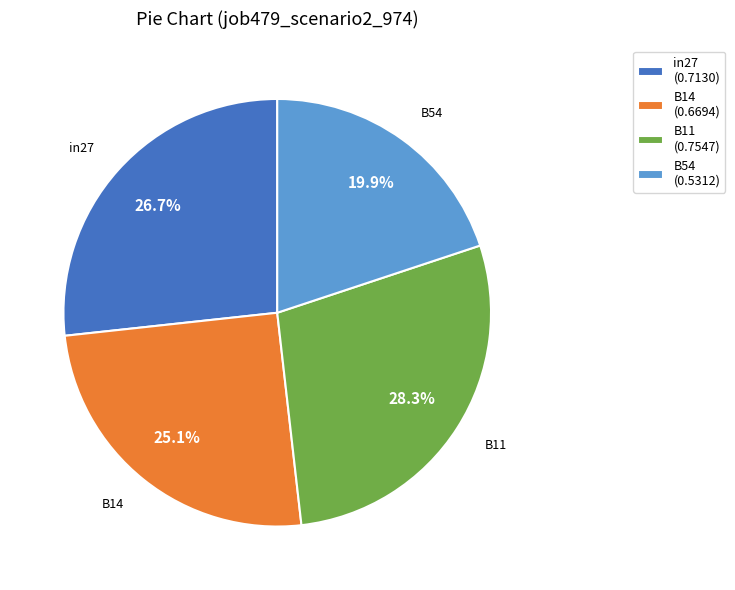

What portion of the pie excludes in27 (0.7130)?

73.3%